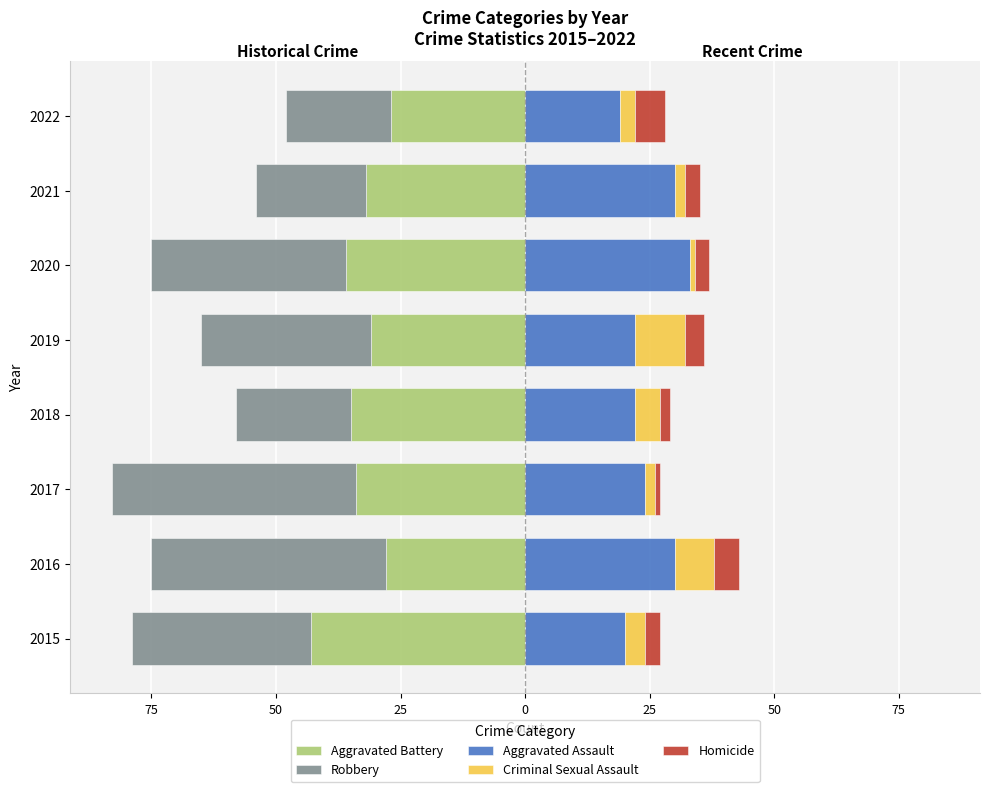

What is the difference between the maximum and second lowest values in the Criminal Sexual Assault series?

8